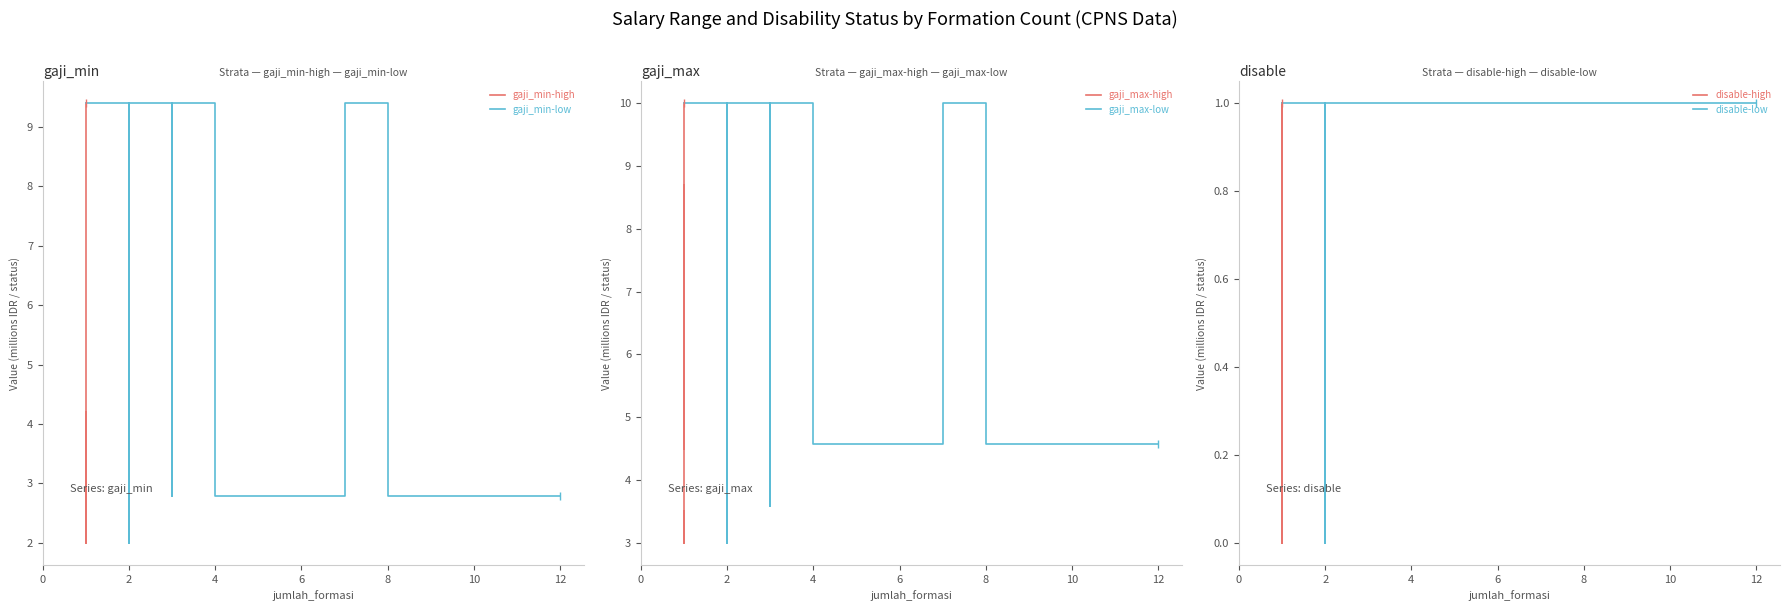

True or false: disable-low has a value of -0.5 at 2.

False